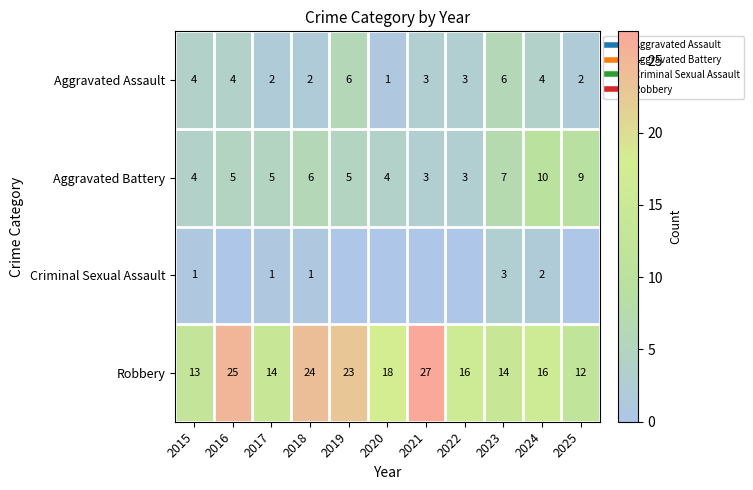

Rank the categories by Criminal Sexual Assault value from lowest to highest.

2016, 2019, 2020, 2021, 2022, 2025, 2015, 2017, 2018, 2024, 2023